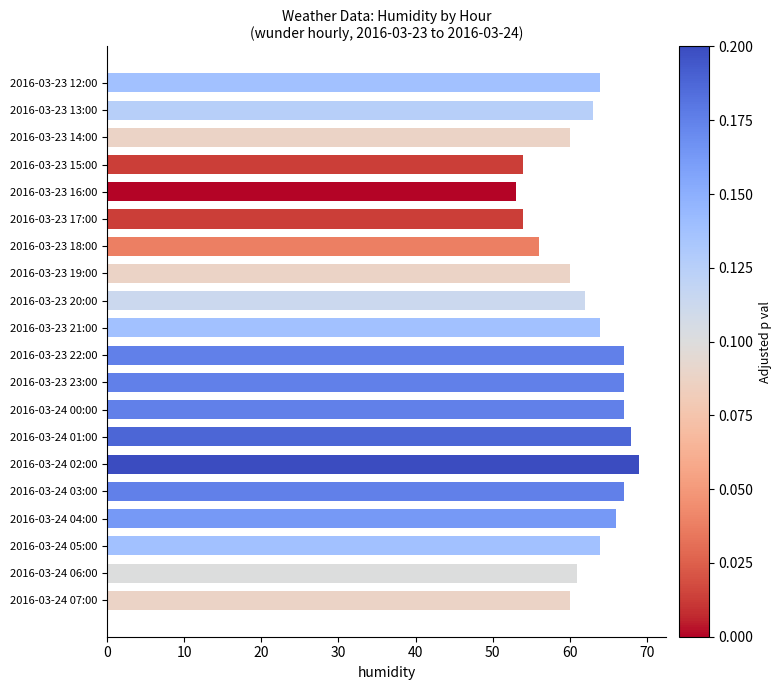

Read the value at 2016-03-24 04:00, to the nearest 10.

70